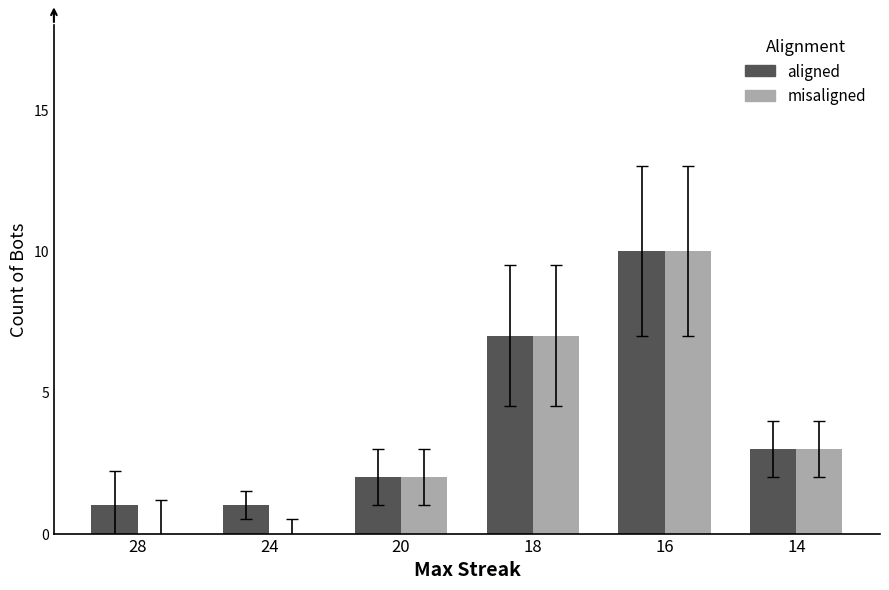

What is the difference between the aligned values at 16 and 14?

7